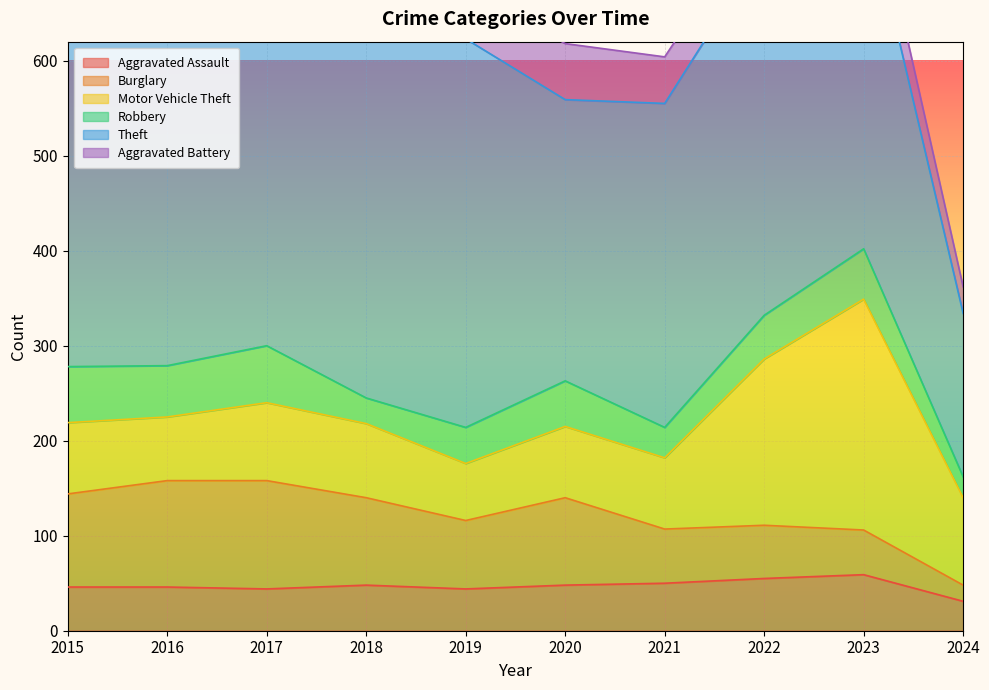

Reading left to right, extract all data points from this chart.

Aggravated Assault: 46	46	44	48	44	48	50	55	59	31
Burglary: 98	112	114	92	72	92	57	56	47	17
Motor Vehicle Theft: 75	67	82	78	60	75	75	175	243	92
Robbery: 59	54	60	27	38	48	32	46	53	22
Theft: 515	409	497	515	409	296	341	388	378	172
Aggravated Battery: 38	37	54	39	51	59	49	42	47	28